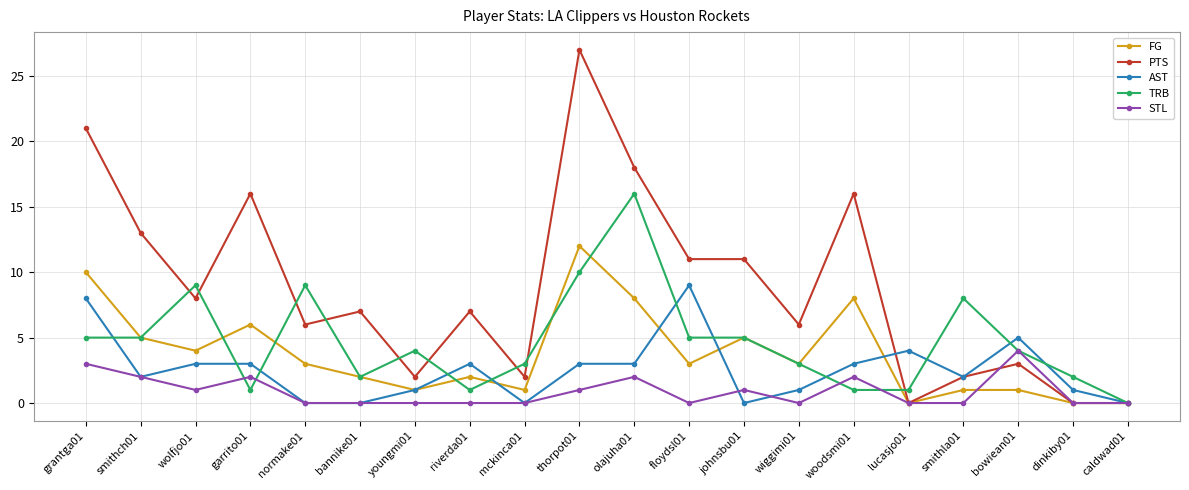

What is the maximum value for STL?

4